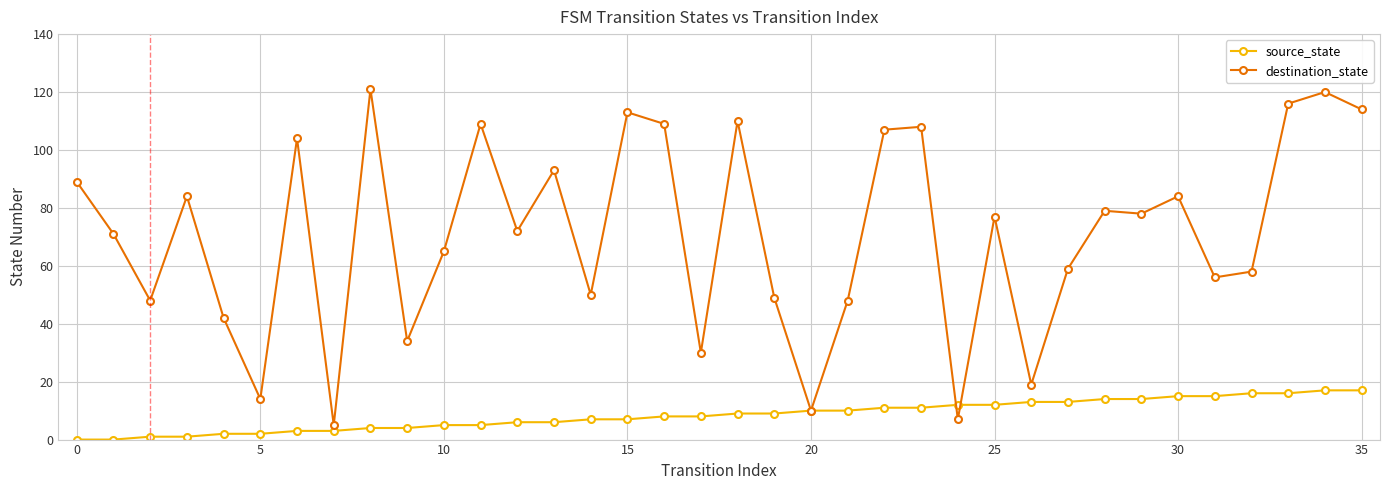

Reading left to right, what are all the values shown in this chart?

source_state: 0	0	1	1	2	2	3	3	4	4	5	5	6	6	7	7	8	8	9	9	10	10	11	11	12	12	13	13	14	14	15	15	16	16	17	17
destination_state: 89	71	48	84	42	14	104	5	121	34	65	109	72	93	50	113	109	30	110	49	10	48	107	108	7	77	19	59	79	78	84	56	58	116	120	114